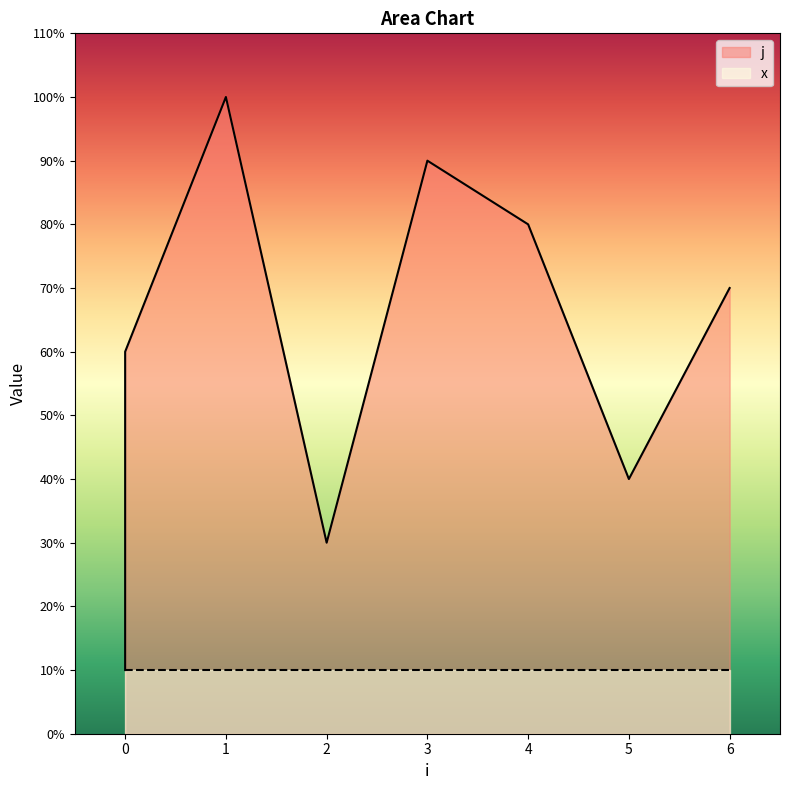

Read the value at 3.

9